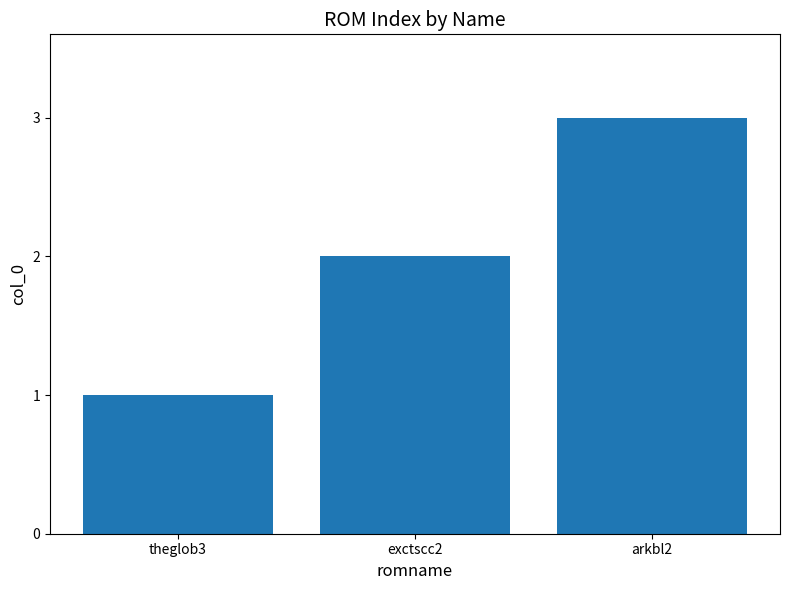

What is the label of the 1st bar from the left?

theglob3